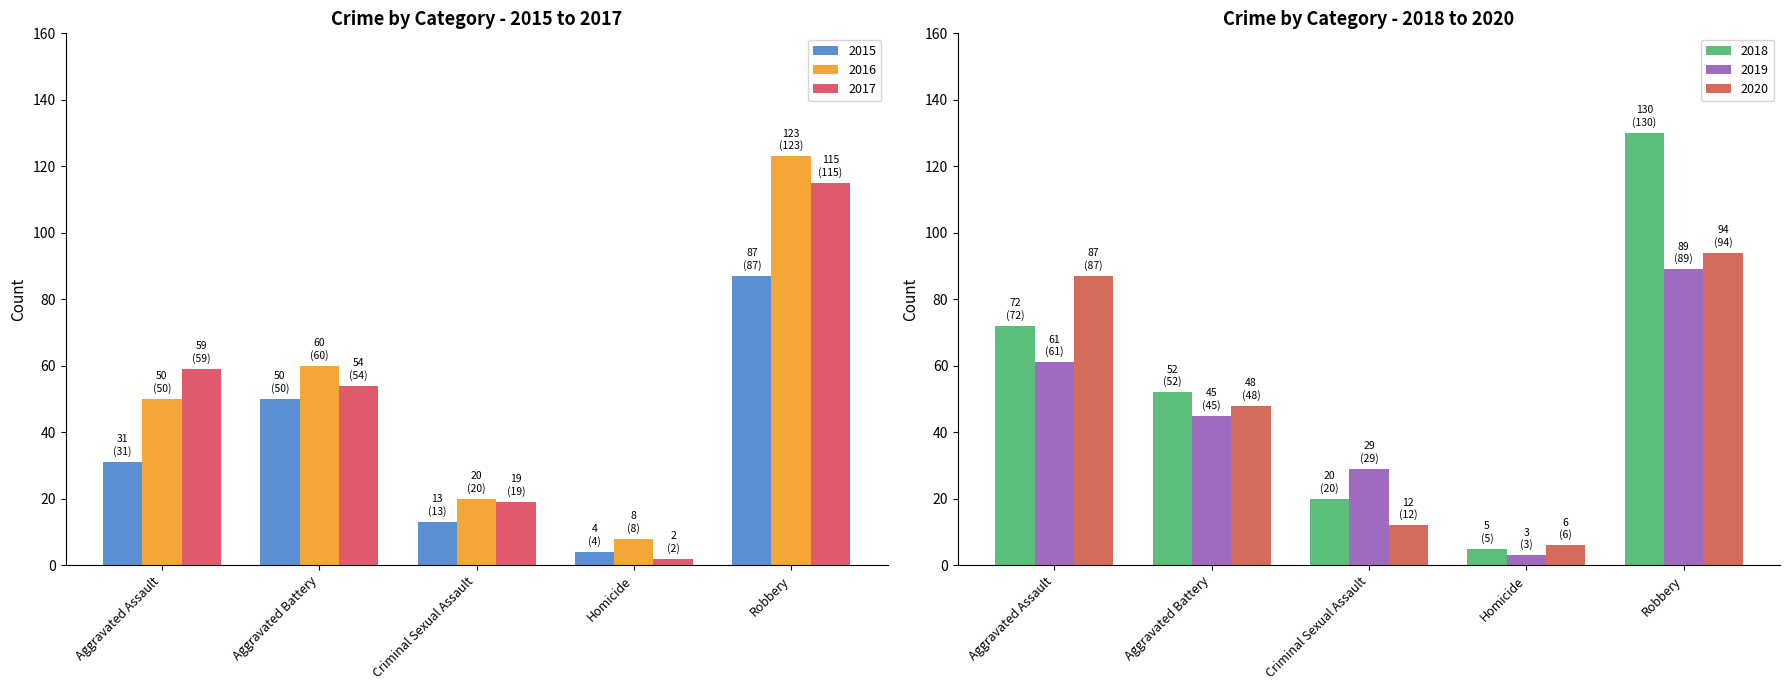

What is the approximate value of 2019 at Aggravated Assault, to the nearest 10?

60